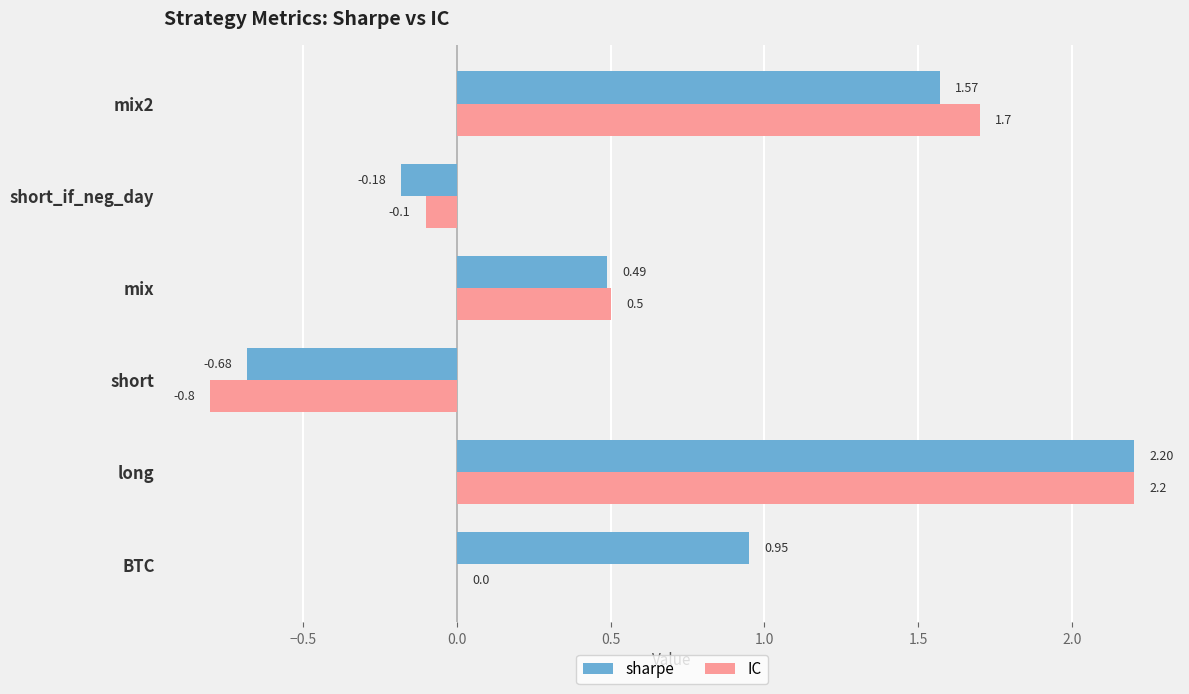

How many data points does each series have?

6